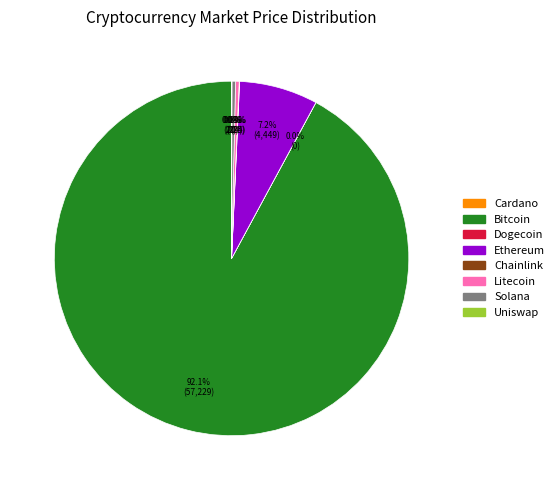

Is there a majority slice in this chart?

Yes